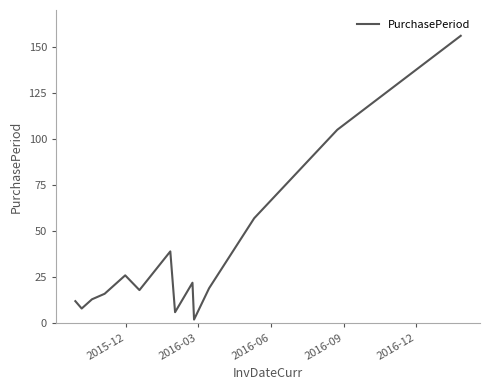

What is the greatest value displayed?

156